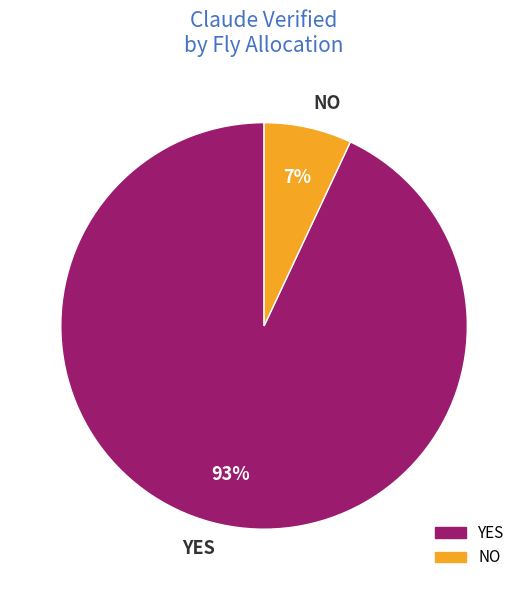

Does any single category account for the majority?

Yes